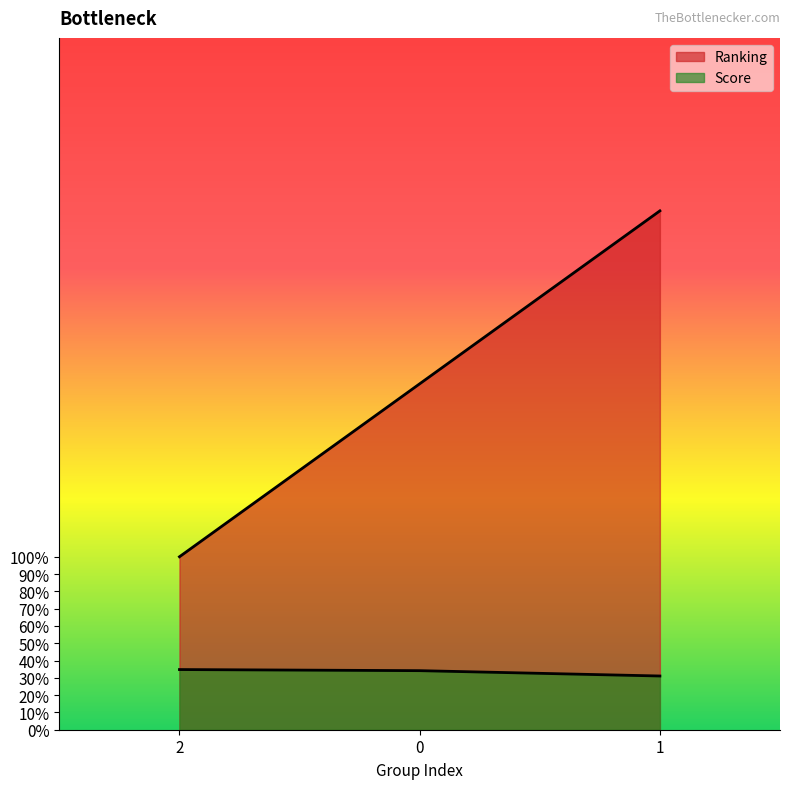

What is the maximum value shown in the chart?

3.0